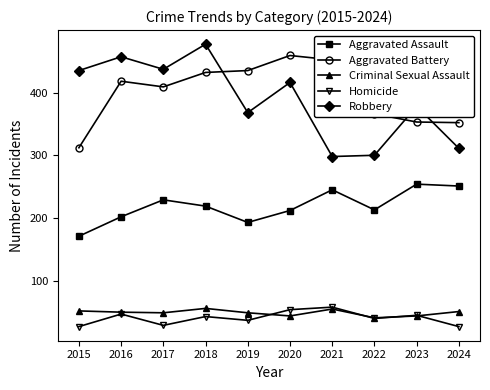

What is the difference between the maximum and second lowest values in the Homicide series?

31